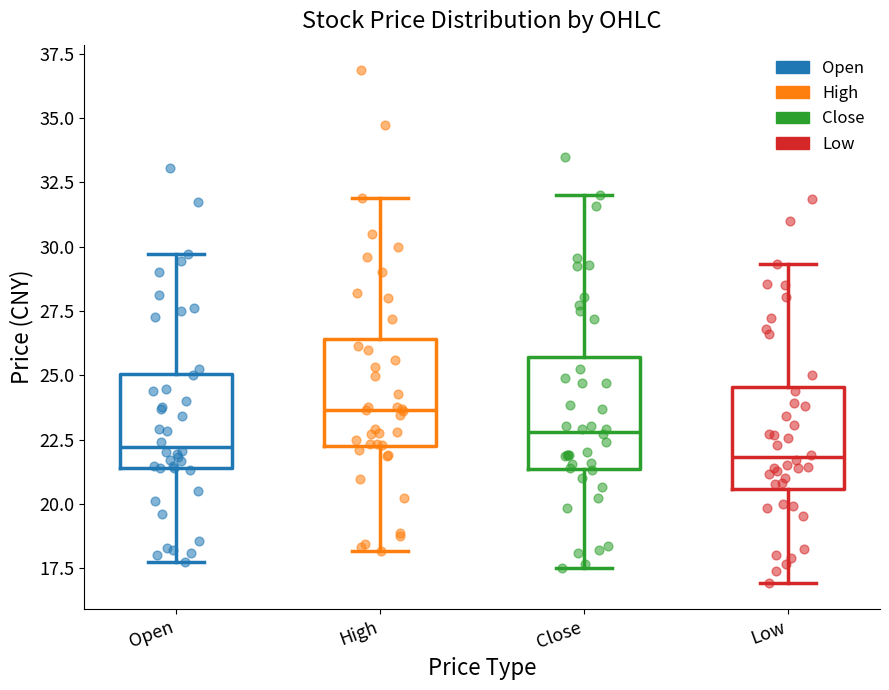

Reading left to right, transcribe this box plot: for each box, give where its median line is, the range the box spans, and where its two whiskers end, as read against the y-axis. The values are not printed on the chart, so give them approximately, as read against the axis.

Open: median 22.0, box 21.5 to 25.0, whiskers 18.0 to 29.5
High: median 23.5, box 22.0 to 26.5, whiskers 18.0 to 32.0
Close: median 23.0, box 21.5 to 25.5, whiskers 17.5 to 32.0
Low: median 22.0, box 20.5 to 24.5, whiskers 17.0 to 29.5